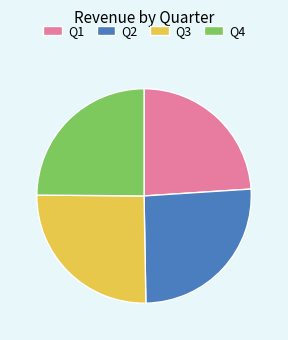

True or false: Q4 accounts for 15% of the total.

False